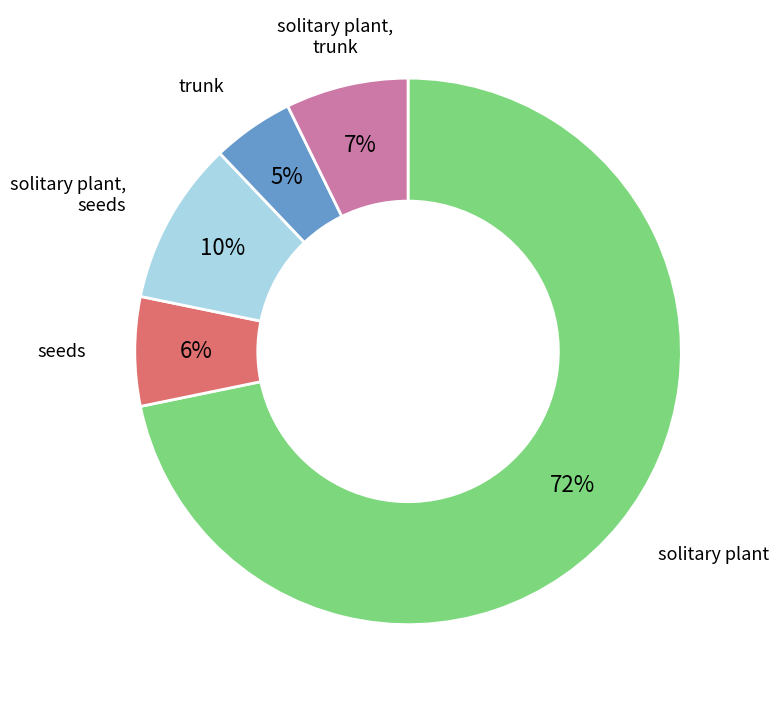

Count the number of slices in the pie.

5